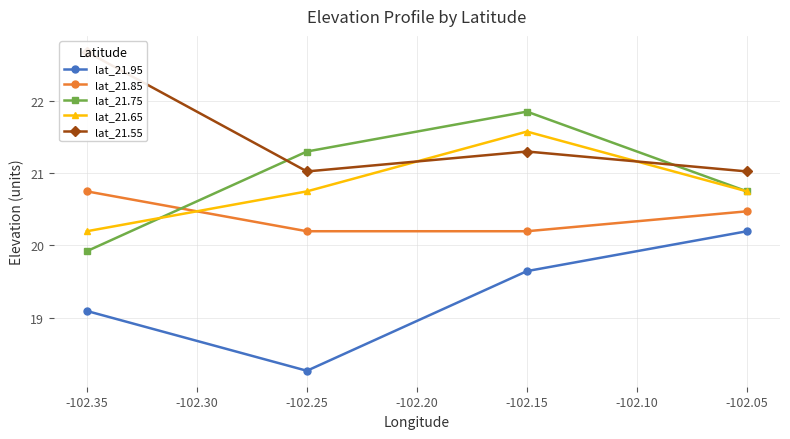

How many lines are shown in the chart?

5